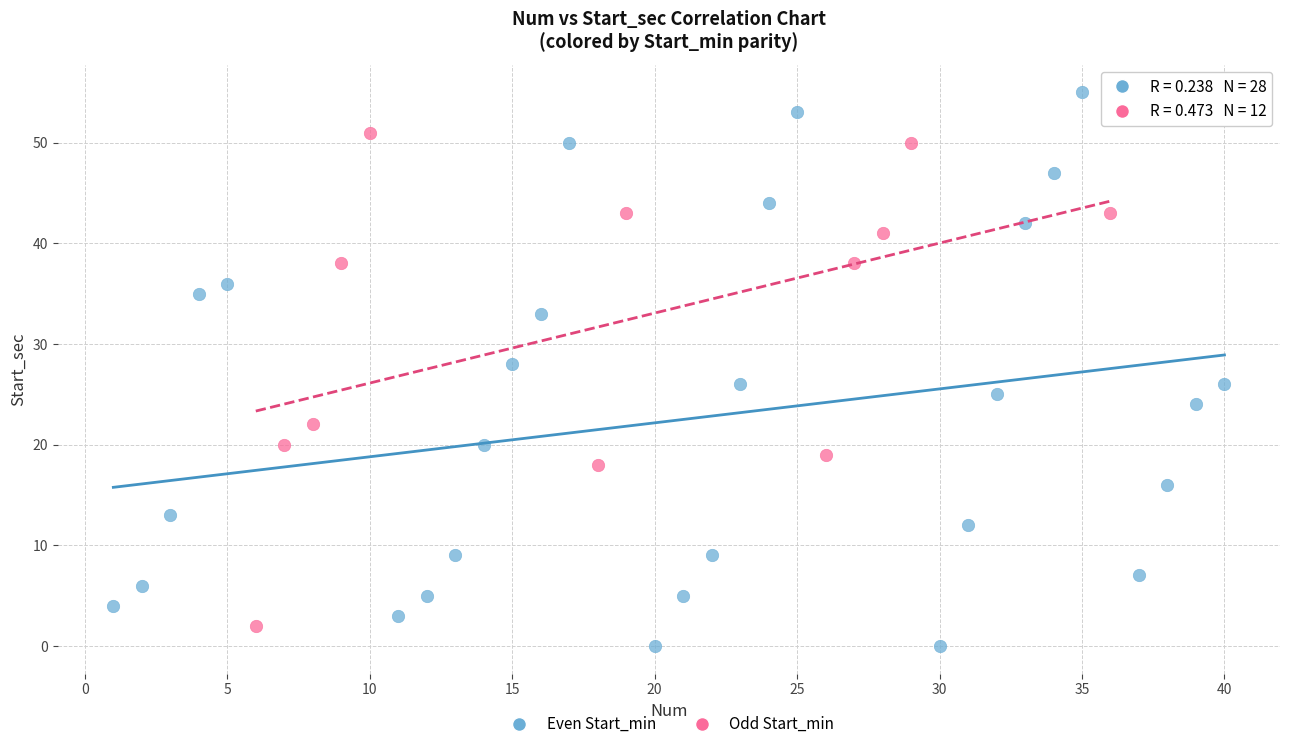

Which series reaches the maximum Y coordinate?

Even Start_min